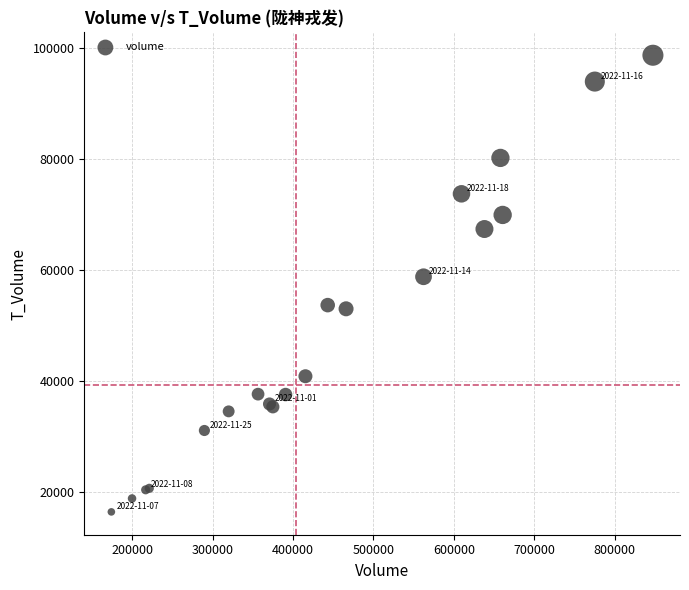

What Y value in the scatter plot is closest to 57627?

58855